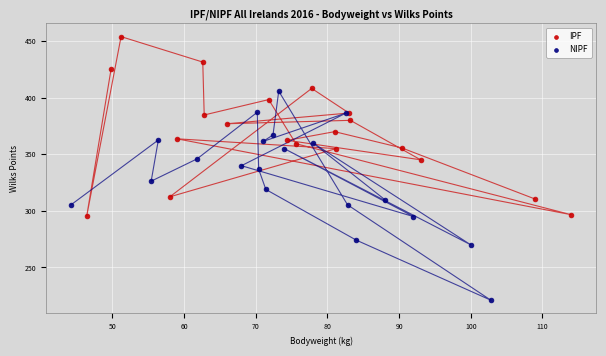

Which series reaches the minimum Y coordinate?

NIPF